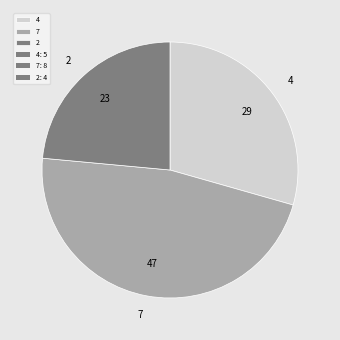

What is the ratio of the value at 7 to the value at 2?

2.0